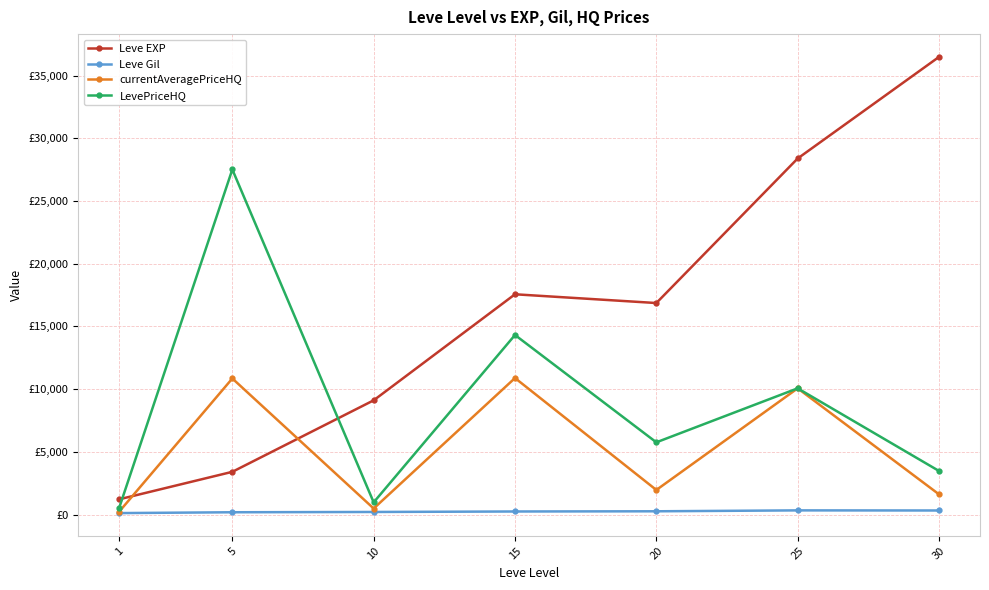

Is the value of LevePriceHQ at 30 greater than the value of Leve Gil at 20?

Yes